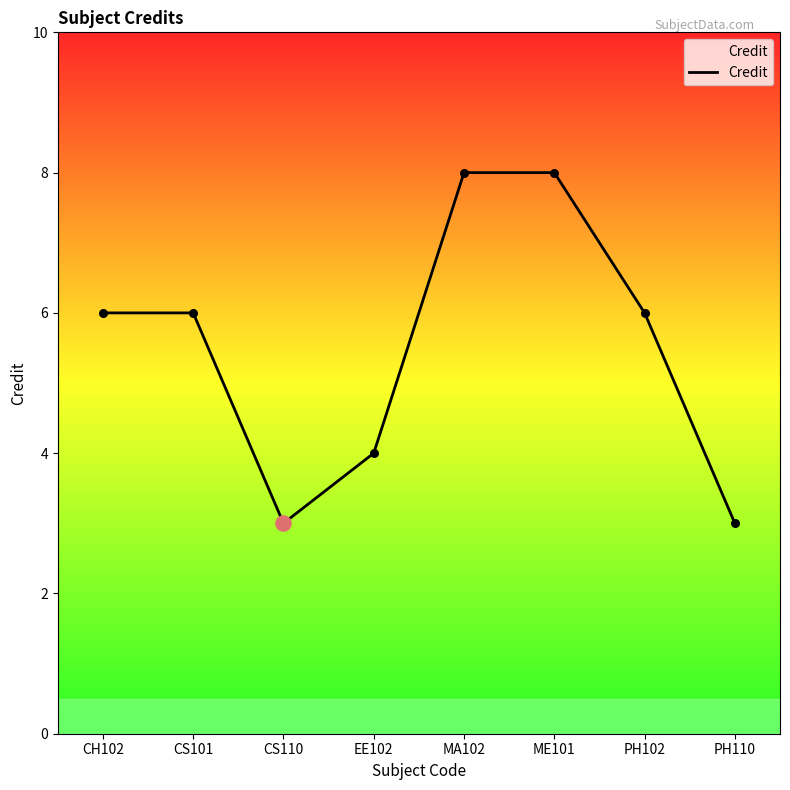

What is the ratio of the value at CS101 to the value at PH110?

2.0